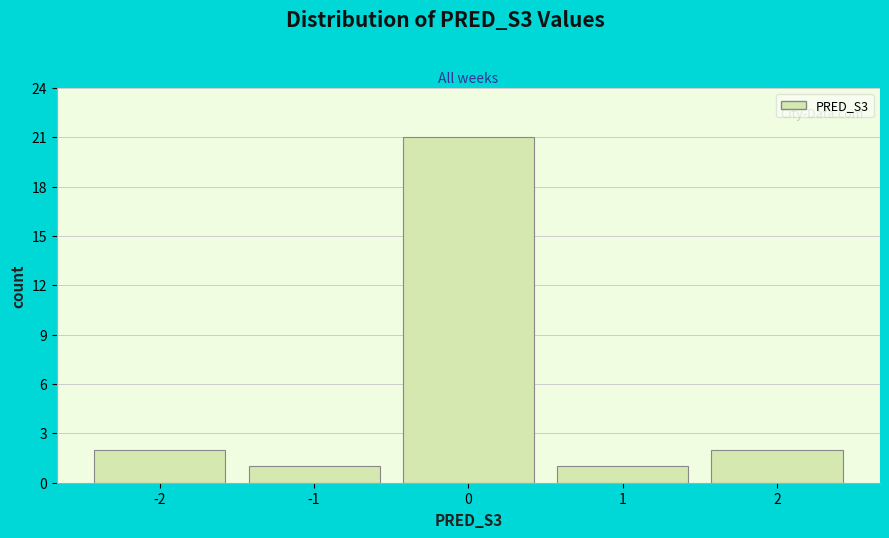

Reading left to right, transcribe this chart: for each bar, give the range it covers on the x-axis and its height. The values are not printed on the chart, so give them approximately, as read against the axis.

-2.5 to -1.5: 2
-1.5 to -0.5: 1
-0.5 to 0.5: 21
0.5 to 1.5: 1
1.5 to 2.5: 2